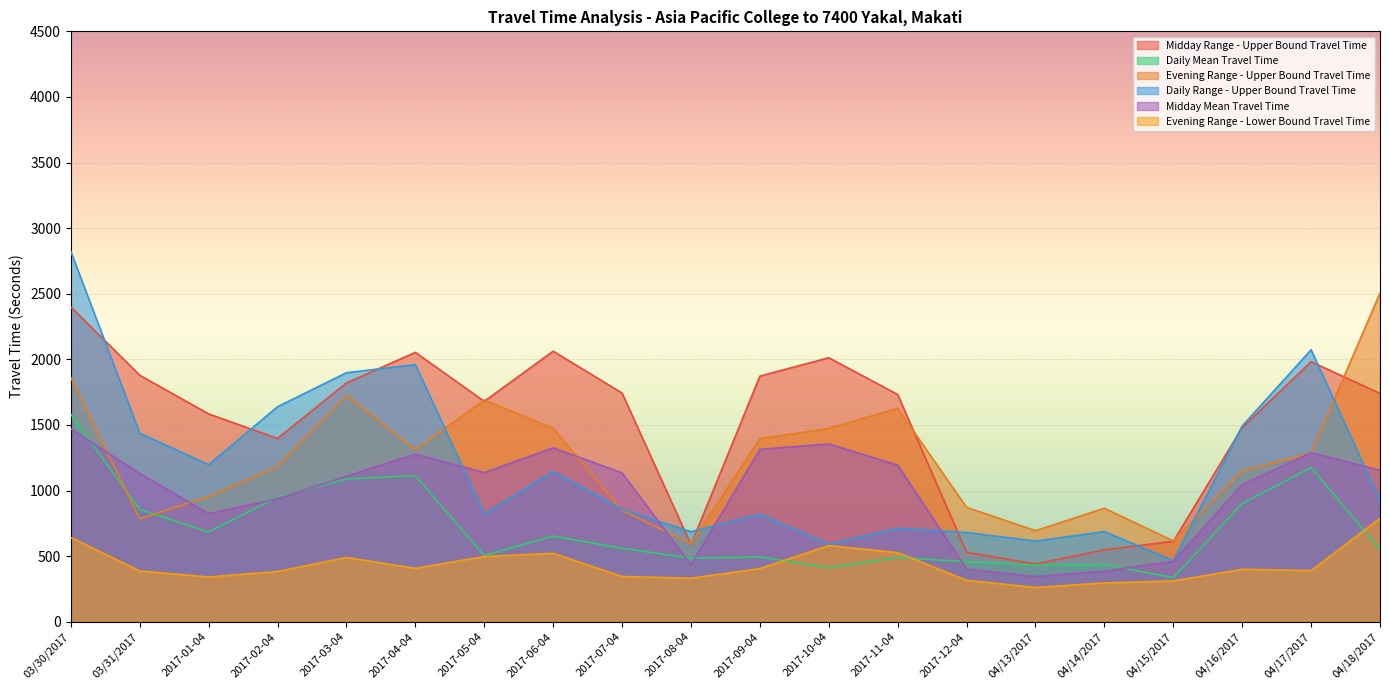

Between 2017-01-04 and 2017-08-04, which series saw the biggest shift?

Midday Range - Upper Bound Travel Time